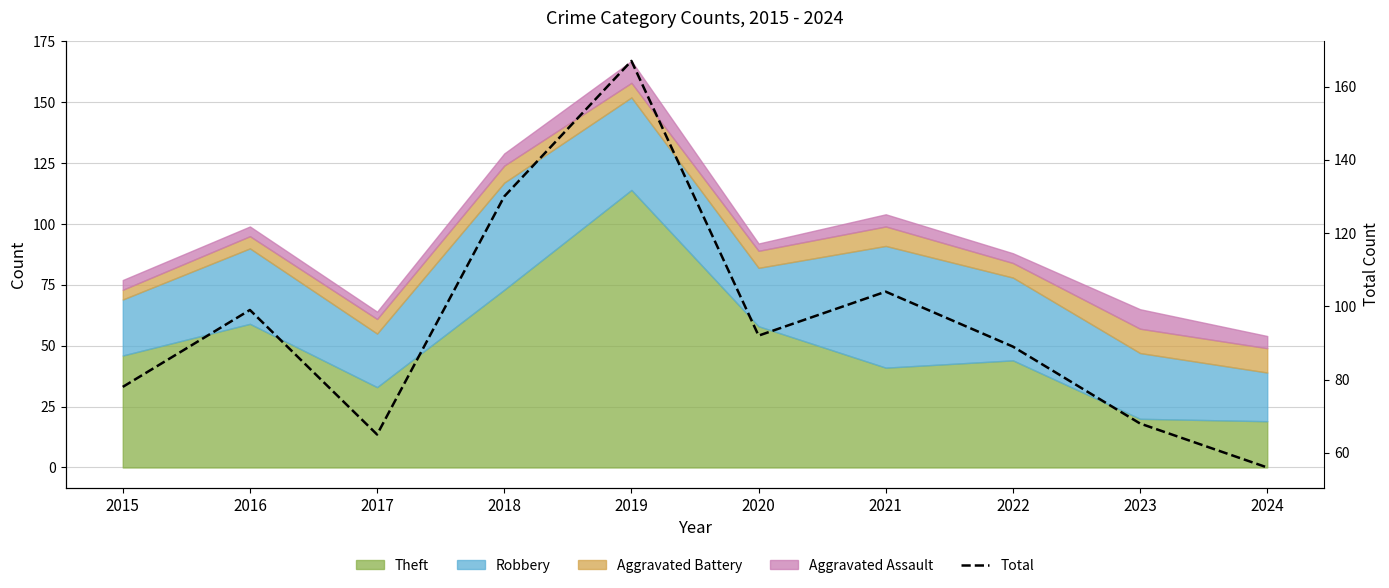

How many points are higher than both their immediate neighbors (excluding endpoints)?

3